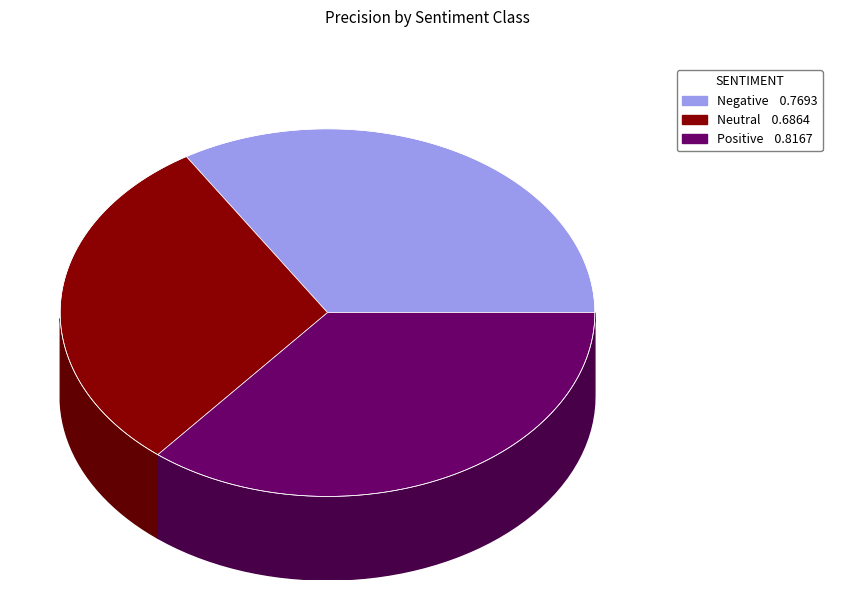

How many segments does this pie chart have?

3